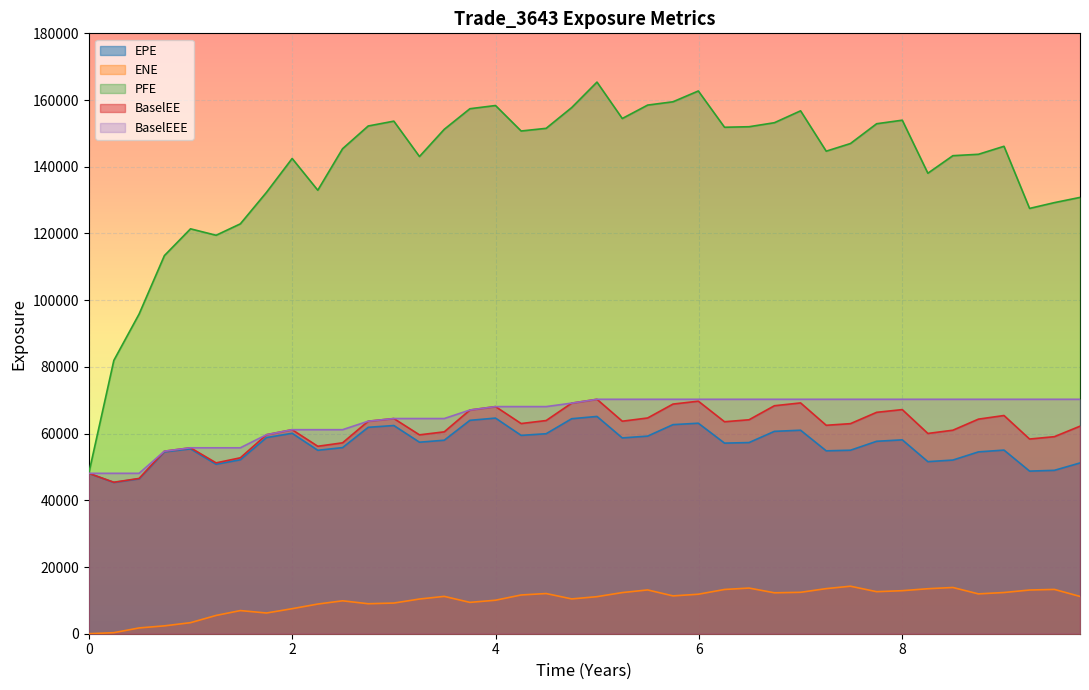

Which series has the largest total across all categories?

PFE